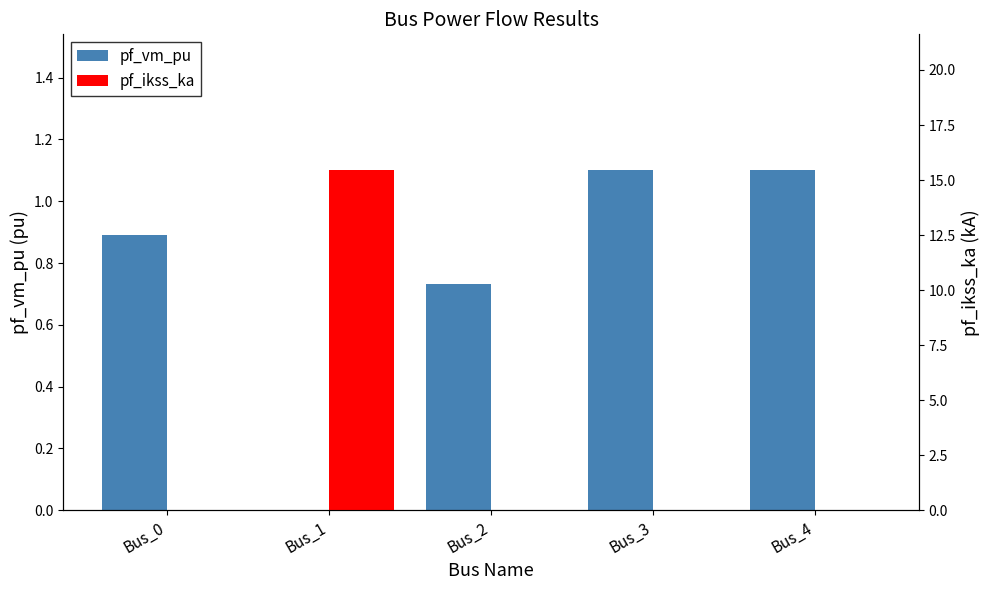

What is the total value across all series at Bus_3?

1.1